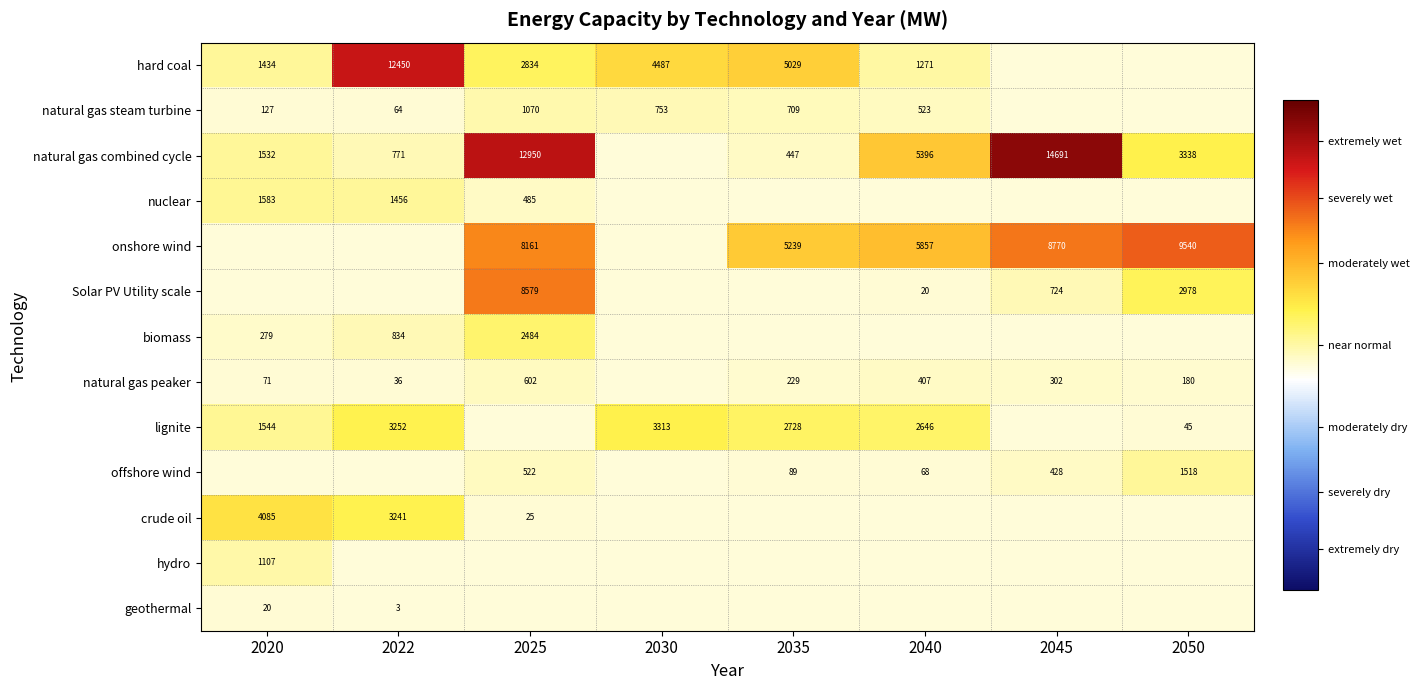

Which series has the widest spread of values?

natural gas combined cycle